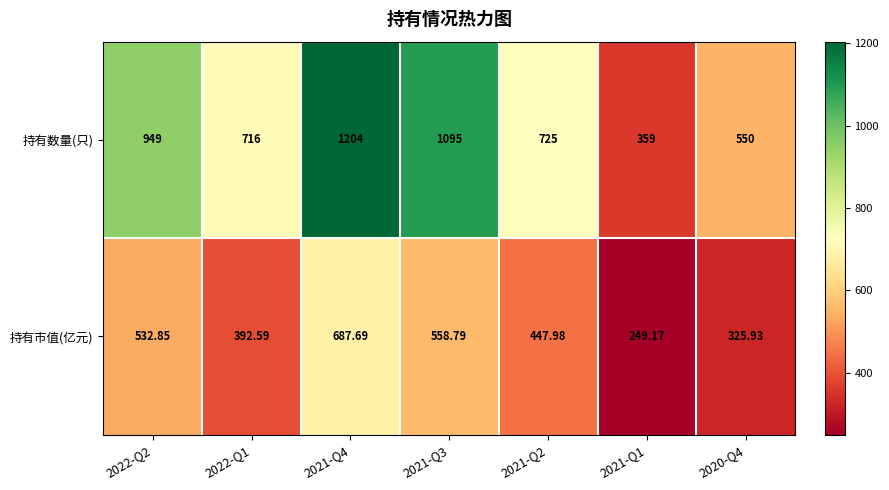

Rank the series at 2020-Q4 from highest to lowest value.

持有数量(只), 持有市值(亿元)